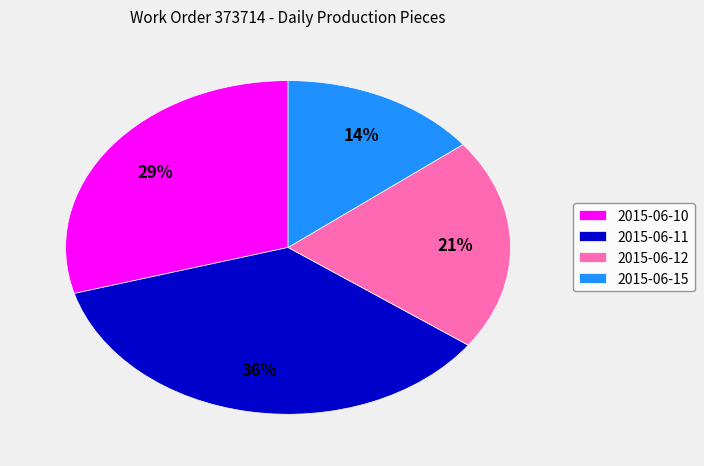

What percentage is the 2015-06-11 slice, to the nearest percent?

36%